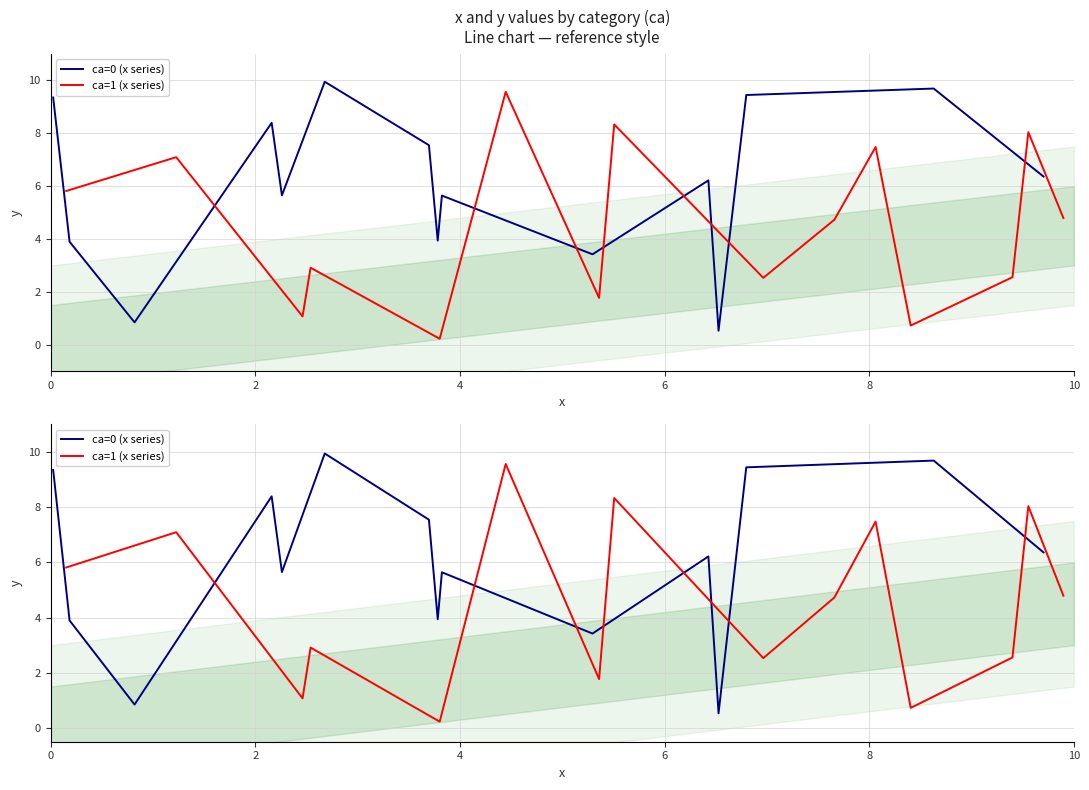

At which category is the sum across all series the highest?

10